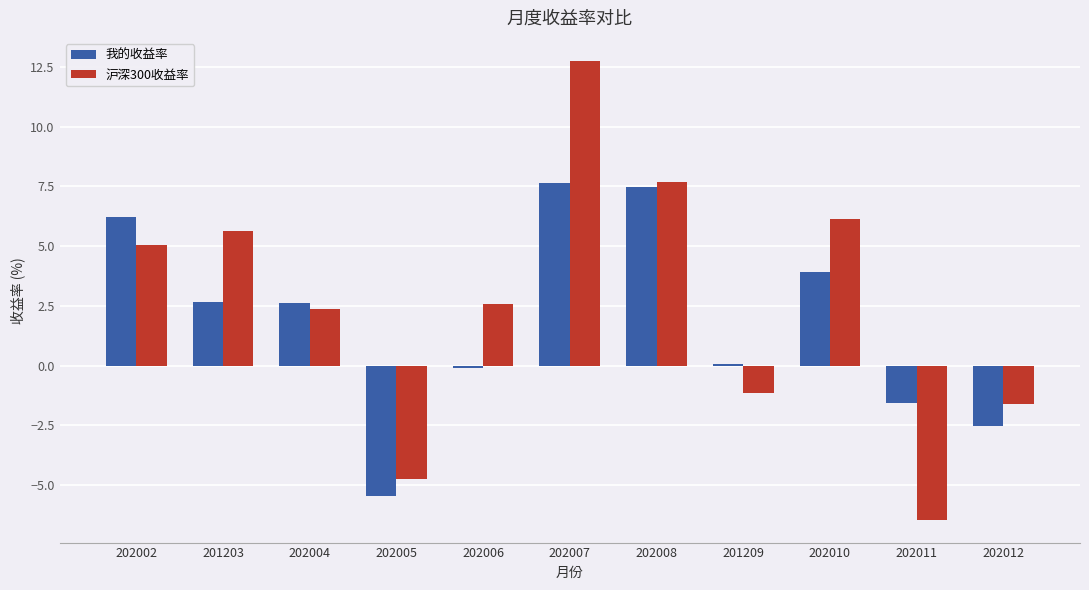

What is the total value across all series at 202007?

20.4